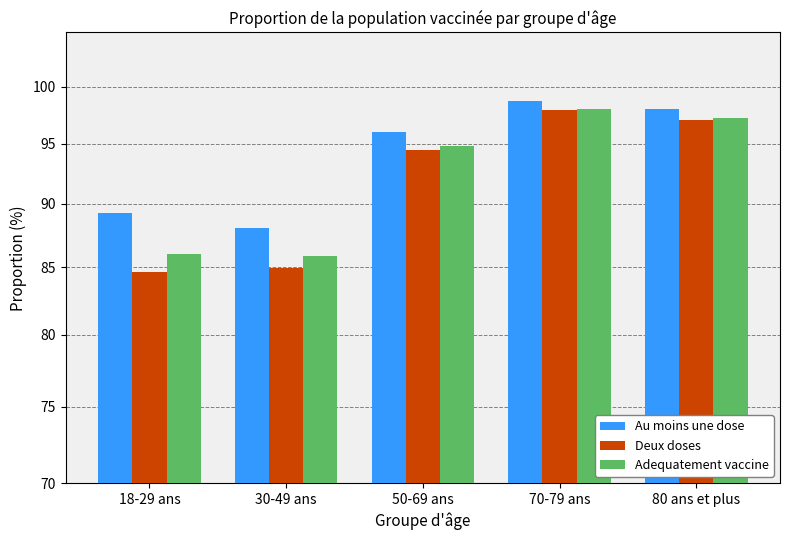

At which category is the sum across all series the highest?

70-79 ans